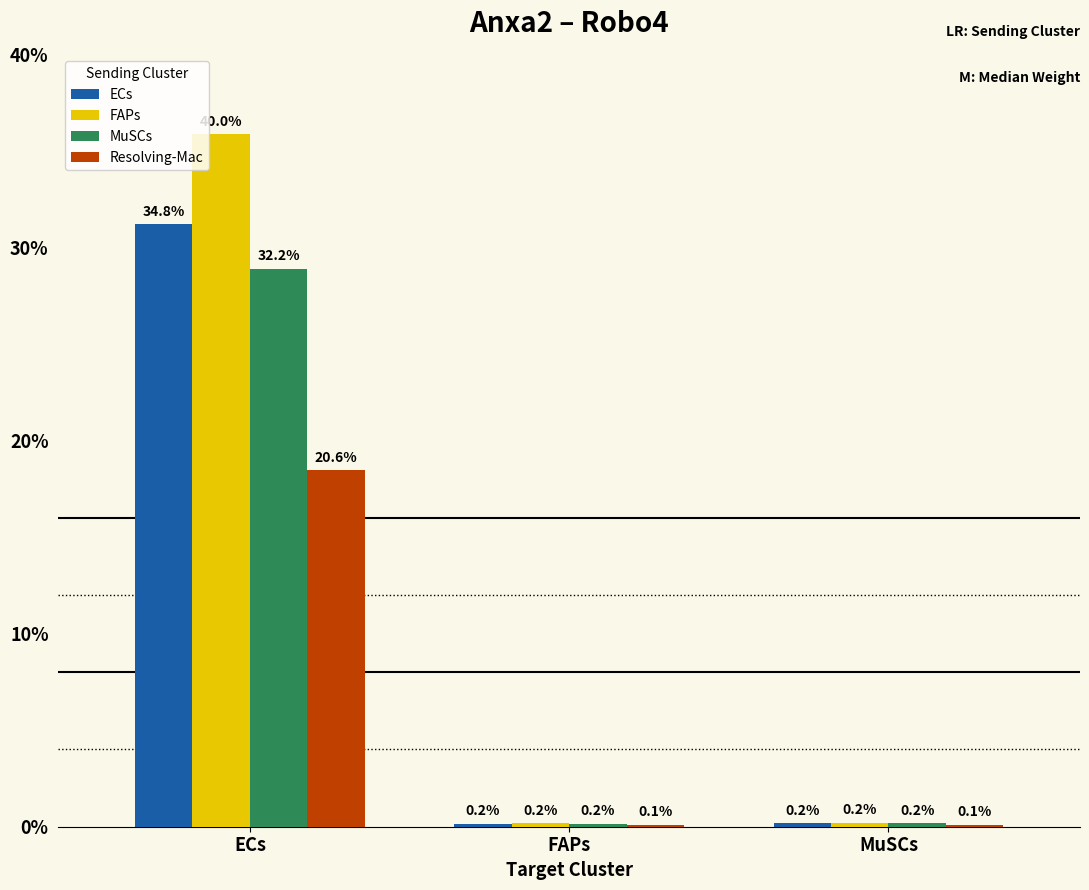

What are all the series names shown in the legend?

ECs, FAPs, MuSCs, Resolving-Mac